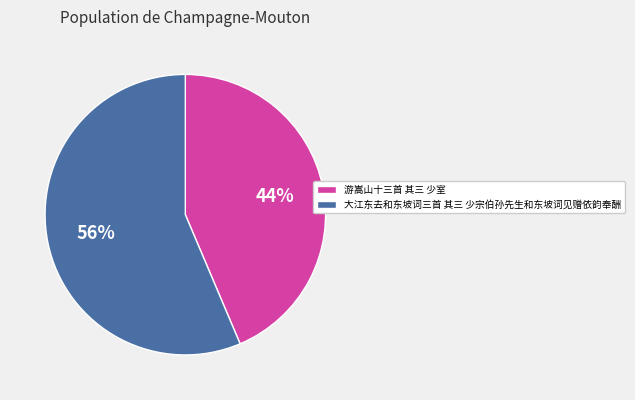

How many slices are in this pie chart?

2